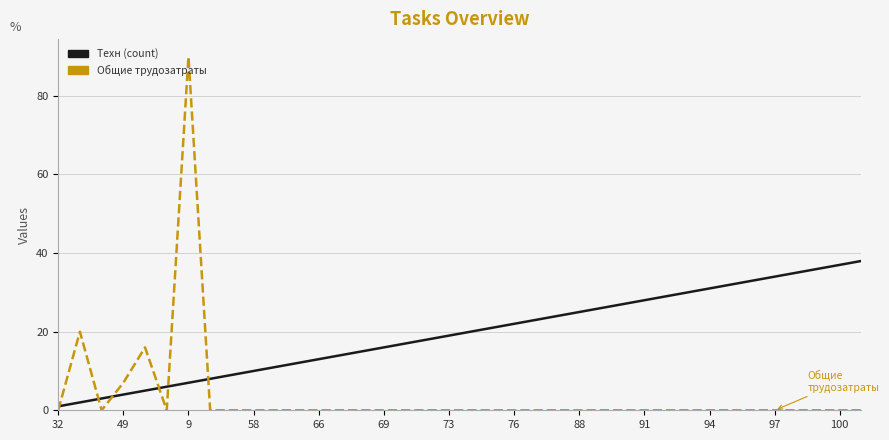

Rank the series by their maximum value, from lowest to highest.

Техн (count), Общие трудозатраты